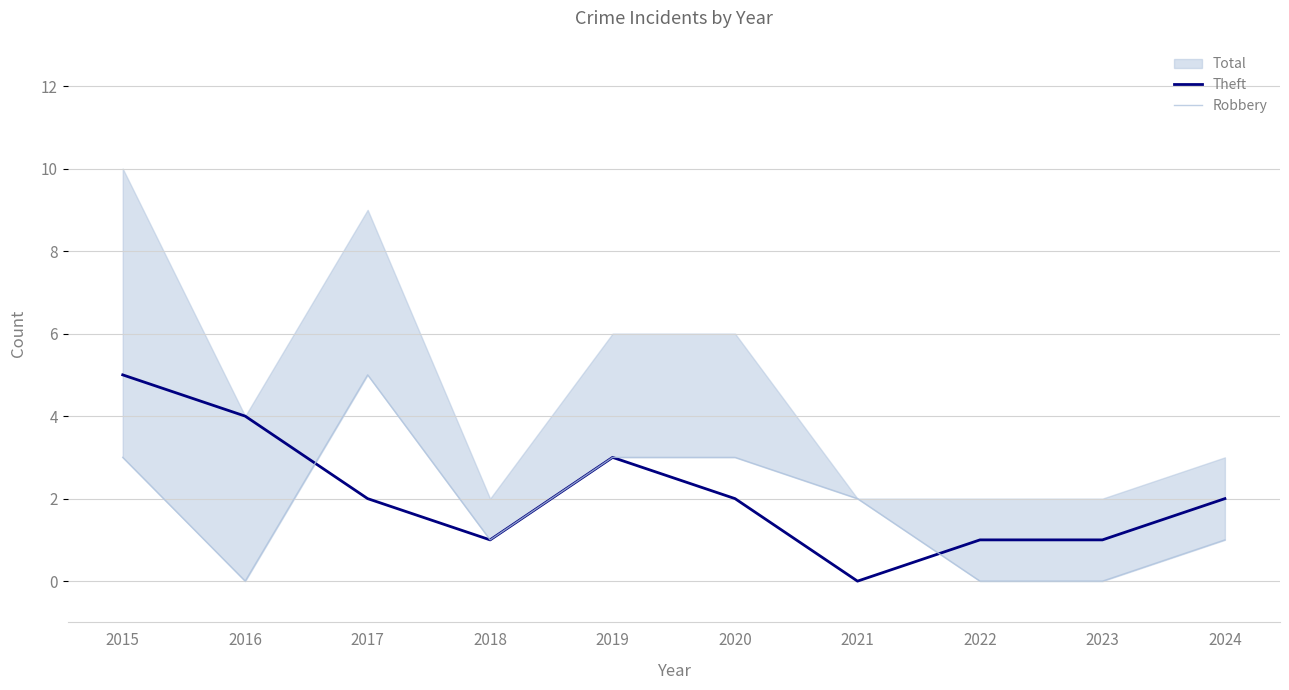

Is it true that Theft equals -3 at 2021?

False